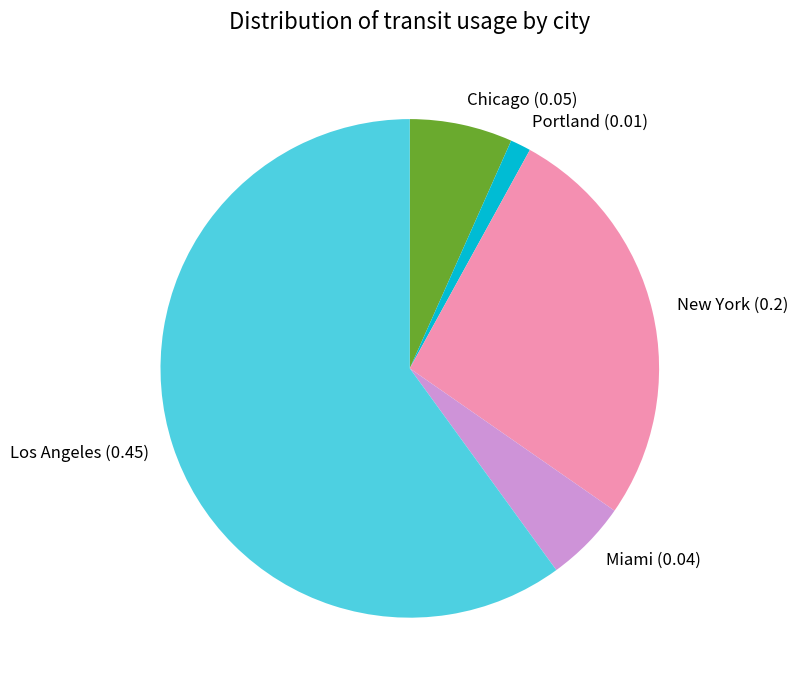

Is there a majority slice in this chart?

Yes